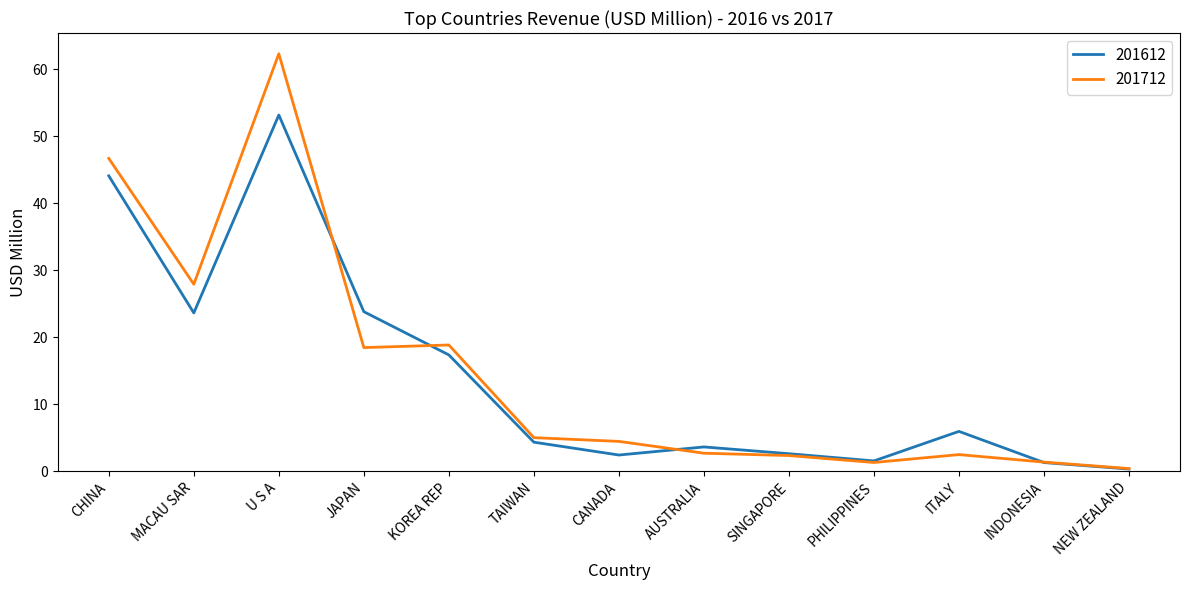

Where does the 201612 series first go above 4?

CHINA